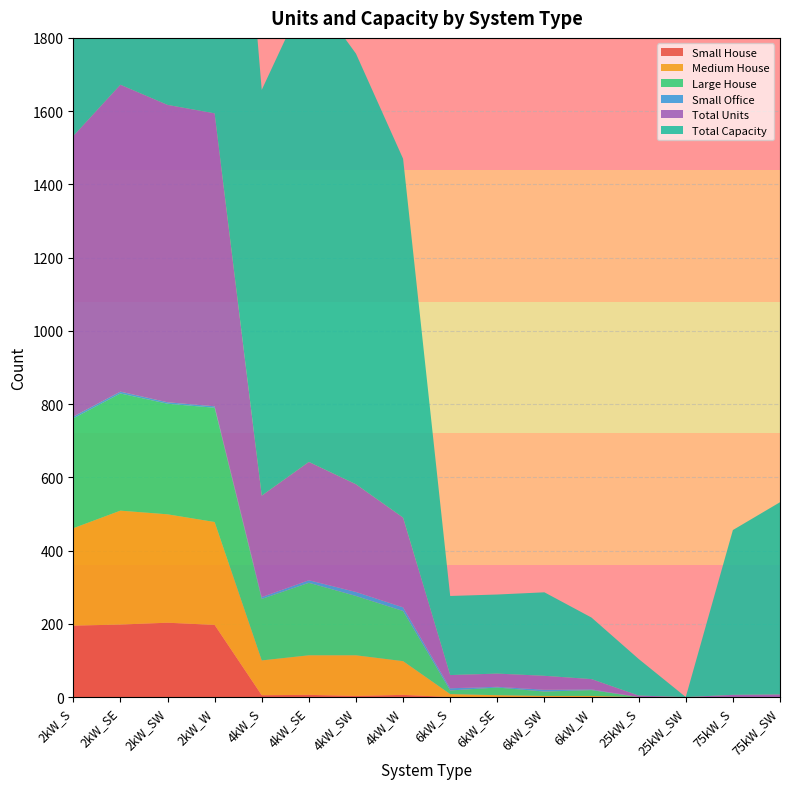

Reading left to right, extract all data points from this chart.

Small House: 2kW_S=195	2kW_SE=198	2kW_SW=203	2kW_W=197	4kW_S=5	4kW_SE=6	4kW_SW=3	4kW_W=6	6kW_S=0	6kW_SE=0	6kW_SW=0	6kW_W=0	25kW_S=0	25kW_SW=0	75kW_S=0	75kW_SW=0
Medium House: 2kW_S=266	2kW_SE=311	2kW_SW=296	2kW_W=281	4kW_S=95	4kW_SE=108	4kW_SW=111	4kW_W=92	6kW_S=8	6kW_SE=5	6kW_SW=3	6kW_W=3	25kW_S=0	25kW_SW=0	75kW_S=0	75kW_SW=0
Large House: 2kW_S=300	2kW_SE=320	2kW_SW=302	2kW_W=312	4kW_S=168	4kW_SE=198	4kW_SW=162	4kW_W=137	6kW_S=10	6kW_SE=21	6kW_SW=12	6kW_W=16	25kW_S=0	25kW_SW=0	75kW_S=0	75kW_SW=0
Small Office: 2kW_S=5	2kW_SE=5	2kW_SW=4	2kW_W=4	4kW_S=5	4kW_SE=7	4kW_SW=11	4kW_W=10	6kW_S=6	6kW_SE=2	6kW_SW=5	6kW_W=2	25kW_S=0	25kW_SW=0	75kW_S=0	75kW_SW=0
Total Units: 2kW_S=766	2kW_SE=838	2kW_SW=812	2kW_W=800	4kW_S=277	4kW_SE=323	4kW_SW=294	4kW_W=245	6kW_S=36	6kW_SE=36	6kW_SW=38	6kW_W=28	25kW_S=4	25kW_SW=0	75kW_S=6	75kW_SW=7
Total Capacity: 2kW_S=1532	2kW_SE=1676	2kW_SW=1624	2kW_W=1600	4kW_S=1108	4kW_SE=1292	4kW_SW=1176	4kW_W=980	6kW_S=216	6kW_SE=216	6kW_SW=228	6kW_W=168	25kW_S=100	25kW_SW=0	75kW_S=450	75kW_SW=525